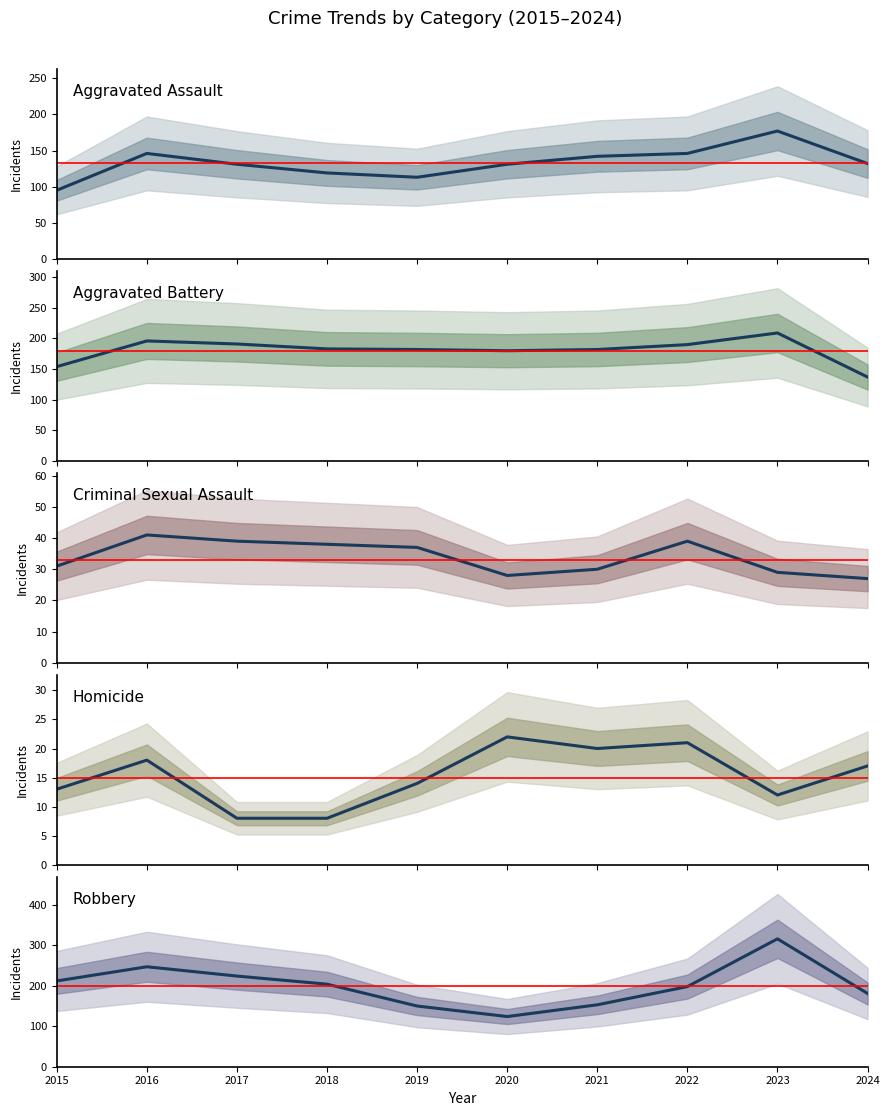

What are all the series names shown in the legend?

Aggravated Assault, Aggravated Battery, Criminal Sexual Assault, Homicide, Robbery